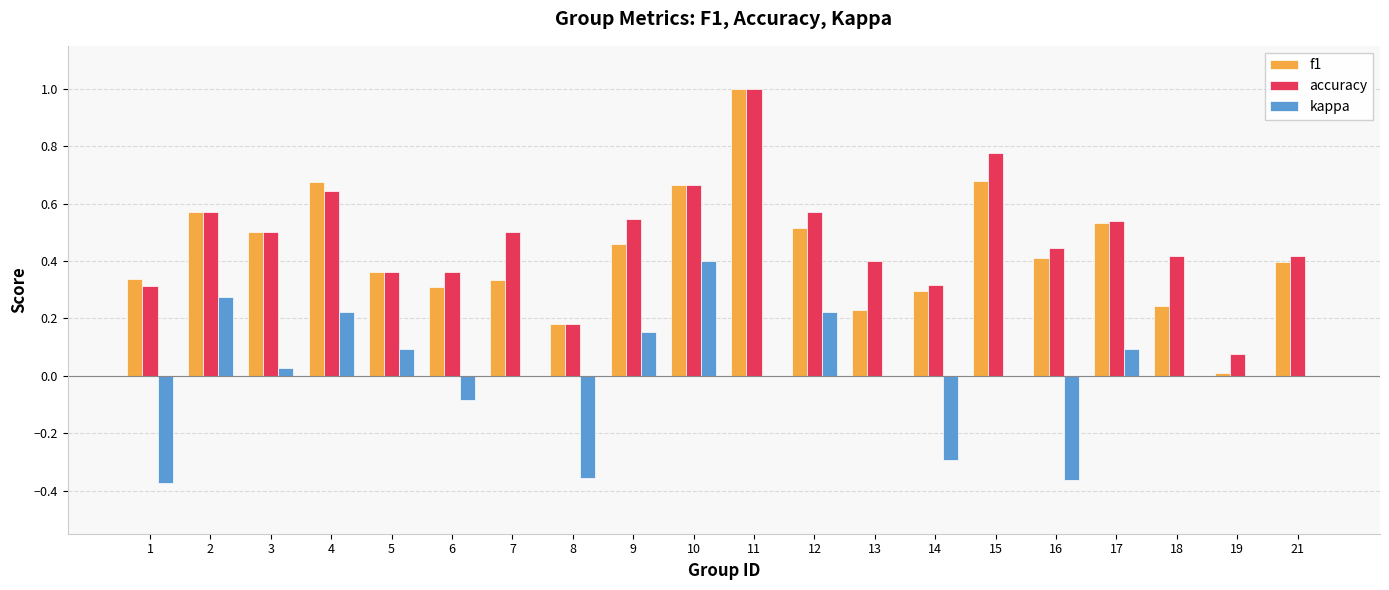

What is the sum of all accuracy values?

9.6